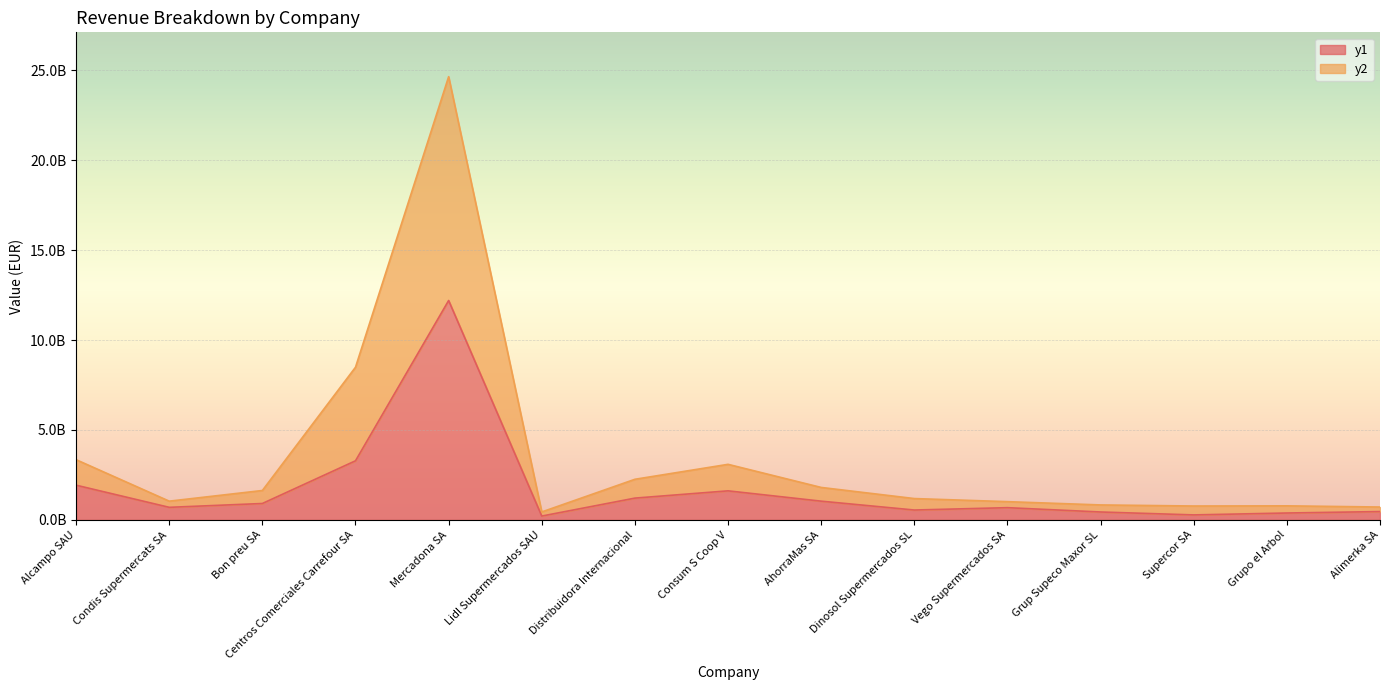

Which series changed the most between Condis Supermercats SA and AhorraMas SA?

y2